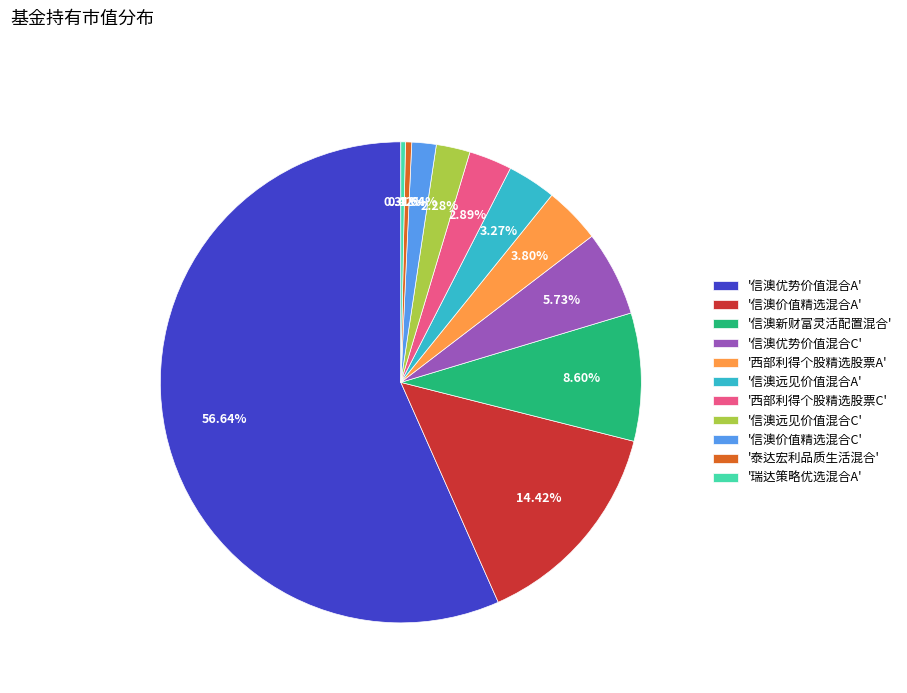

Is there any slice that represents more than half of the pie?

Yes